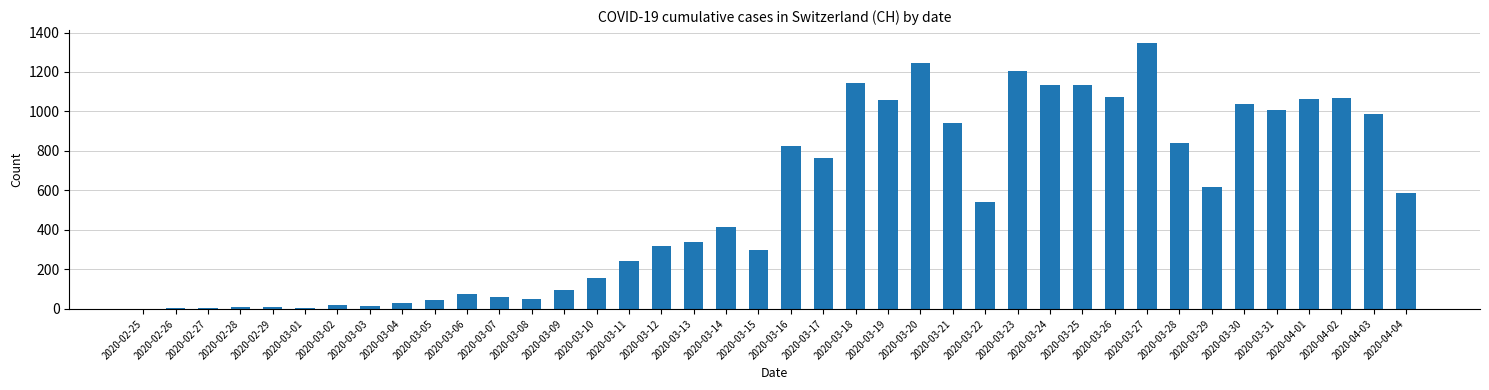

What is the sum of all values?

21827